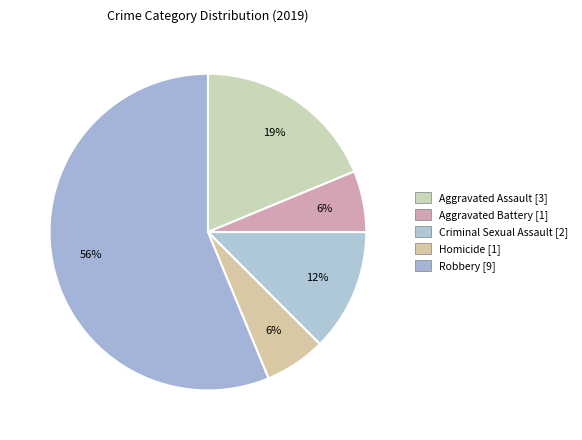

Count the number of slices in the pie.

5